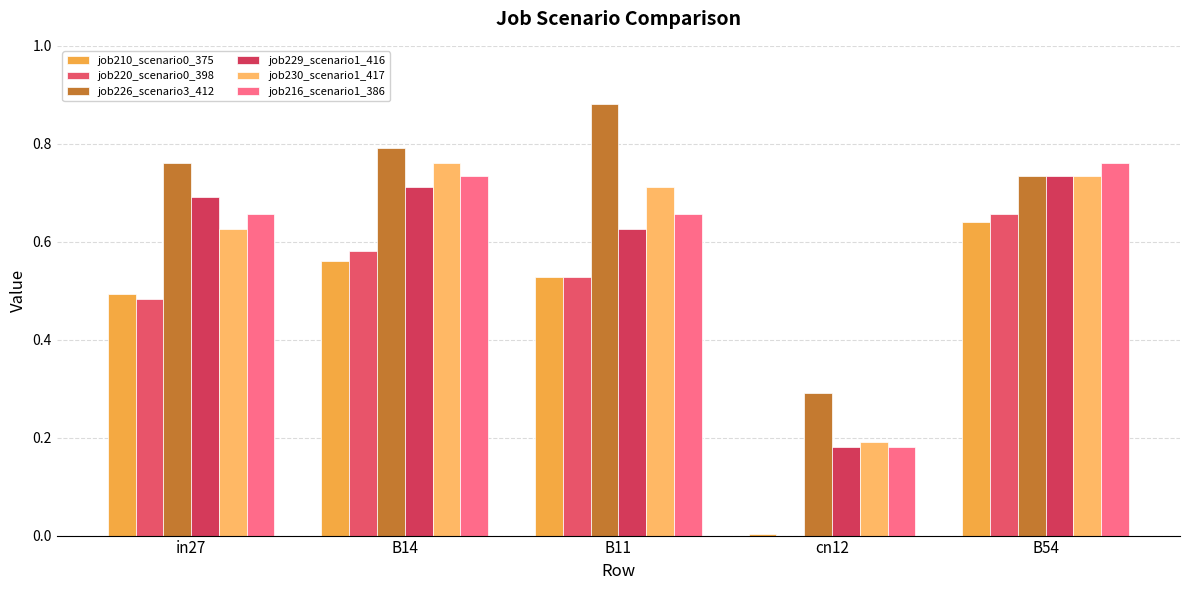

Which label corresponds to the smallest value in the chart?

cn12